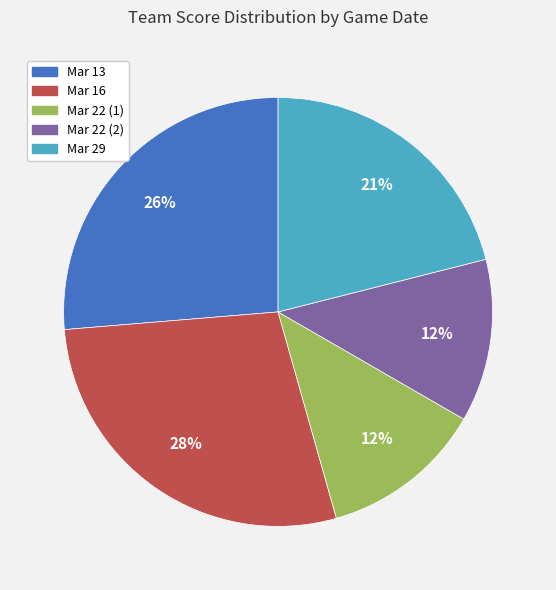

What is the largest slice in the pie chart?

Mar 16